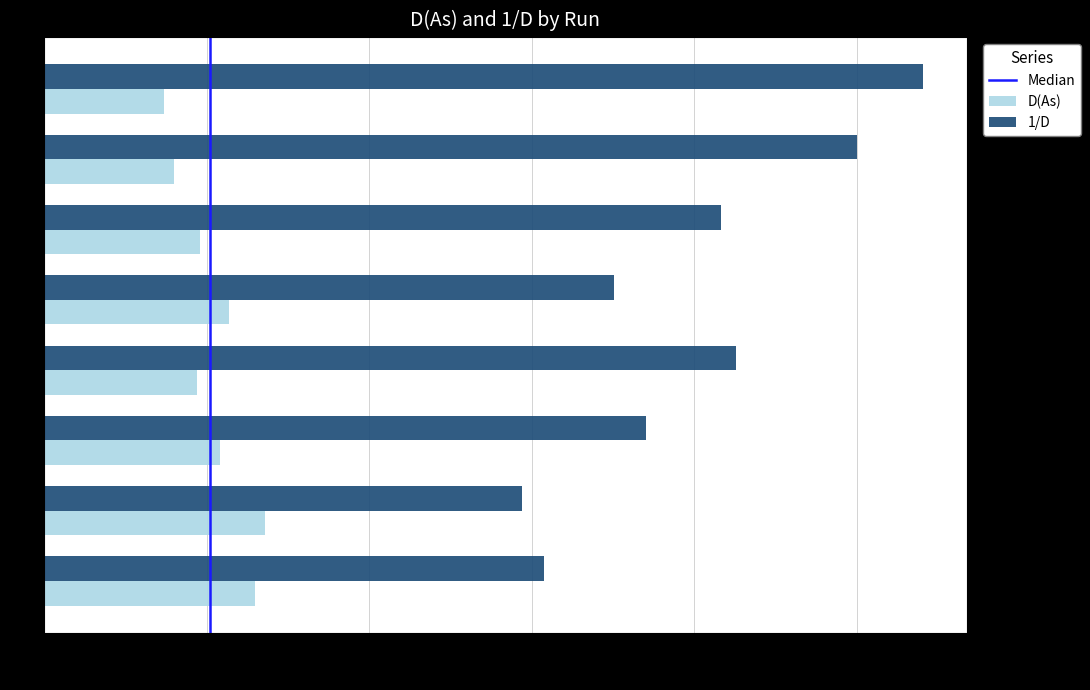

What value does the 1/D series have at P4?

2.1